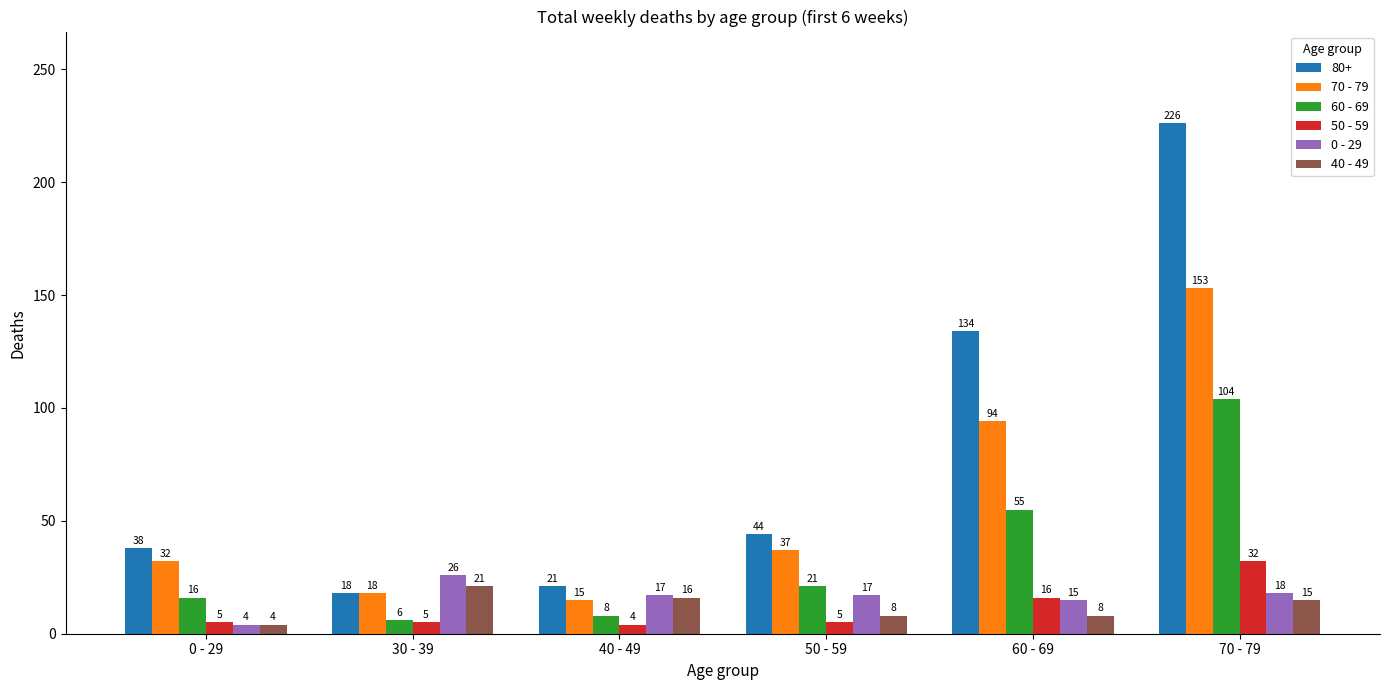

Reading left to right, extract all data points from this chart.

80+: 0 - 29=38	30 - 39=18	40 - 49=21	50 - 59=44	60 - 69=134	70 - 79=226
70 - 79: 0 - 29=32	30 - 39=18	40 - 49=15	50 - 59=37	60 - 69=94	70 - 79=153
60 - 69: 0 - 29=16	30 - 39=6	40 - 49=8	50 - 59=21	60 - 69=55	70 - 79=104
50 - 59: 0 - 29=5	30 - 39=5	40 - 49=4	50 - 59=5	60 - 69=16	70 - 79=32
0 - 29: 0 - 29=4	30 - 39=26	40 - 49=17	50 - 59=17	60 - 69=15	70 - 79=18
40 - 49: 0 - 29=4	30 - 39=21	40 - 49=16	50 - 59=8	60 - 69=8	70 - 79=15